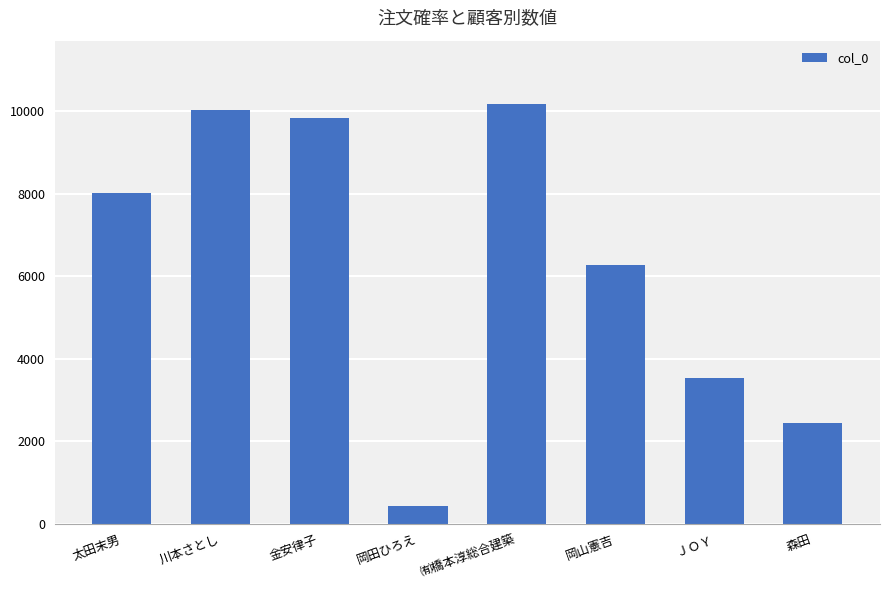

What is the difference between the values at 金安律子 and ㈲橋本淳総合建築?

358